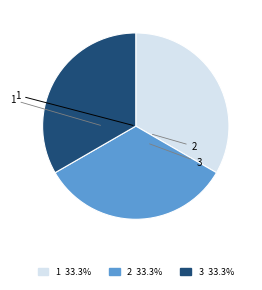

To the nearest percent, what is the average slice percentage?

33%